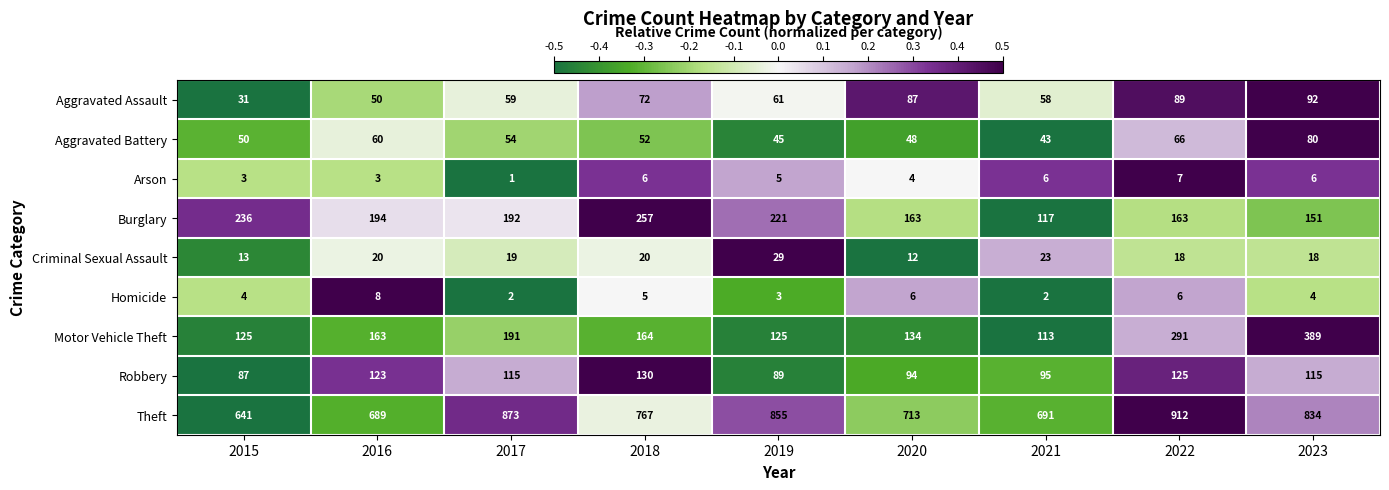

At which category is the sum across all series the highest?

2023